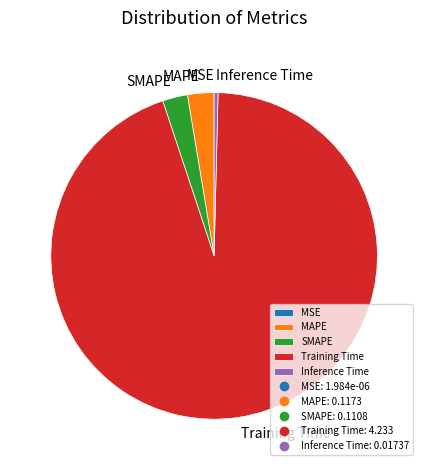

Which slice represents more than half of the pie?

Training Time